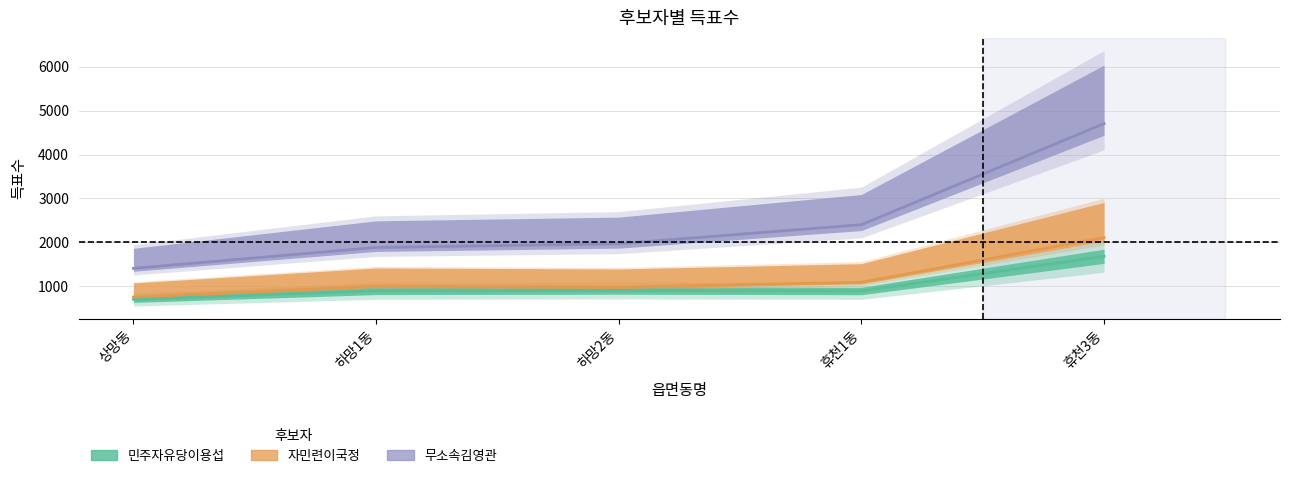

True or false: 무소속김영관 and 민주자유당이용섭 intersect in this chart.

False